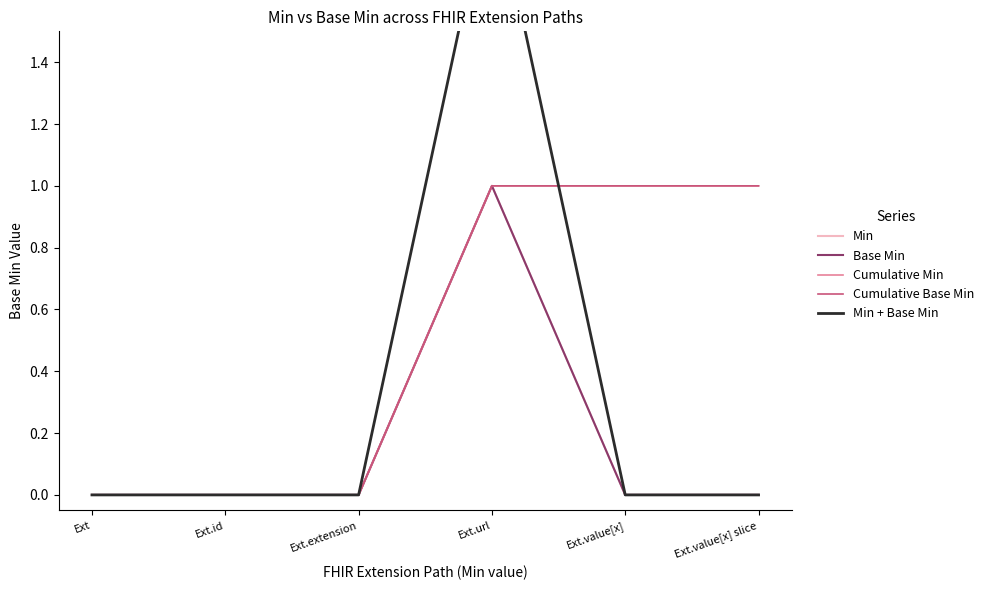

Which label corresponds to the smallest value in the chart?

Ext